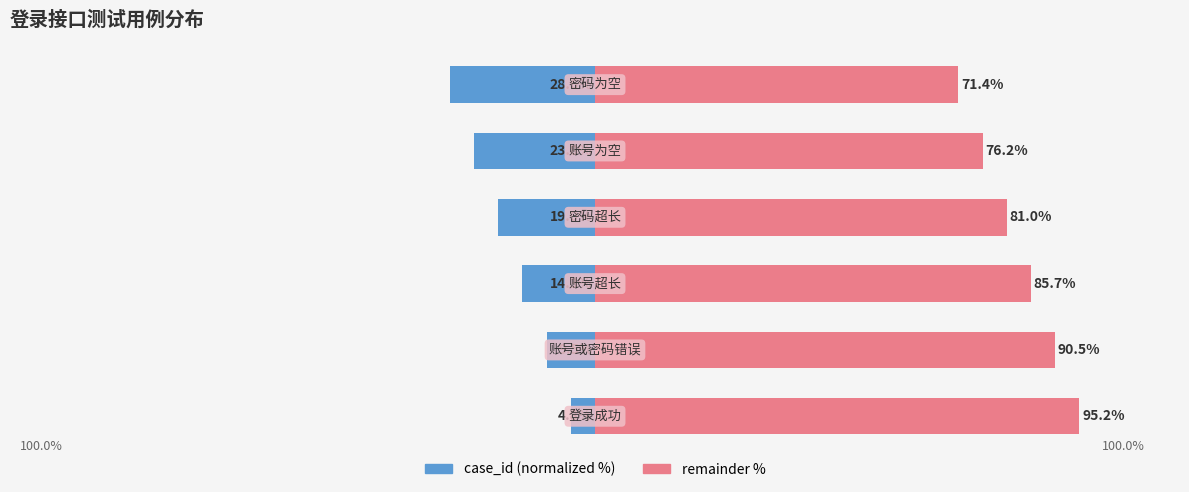

True or false: case_id (normalized %) has a value of -2.1 at 0.

False